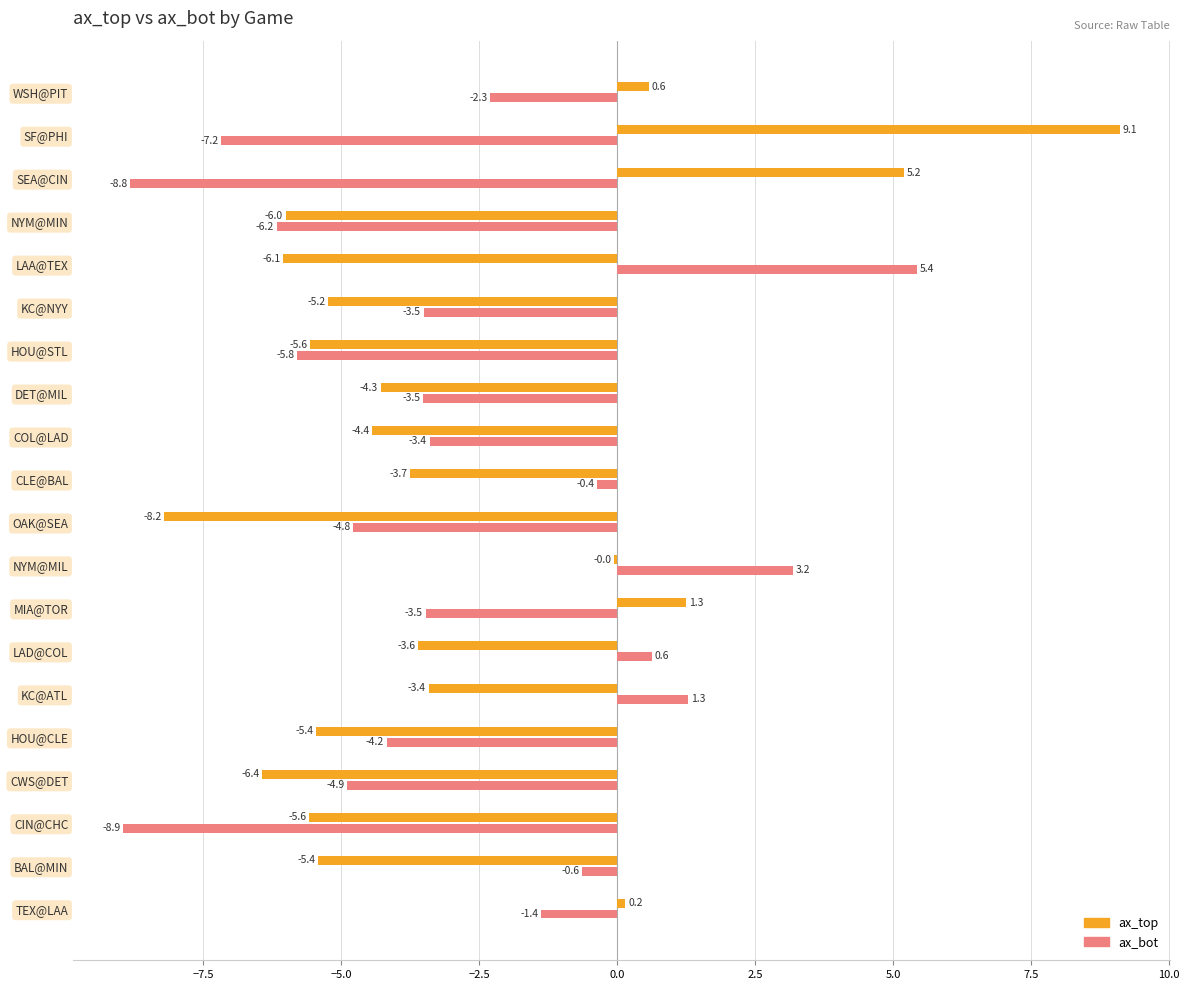

The value of ax_bot at NYM@MIN is -3.5. True or false?

False